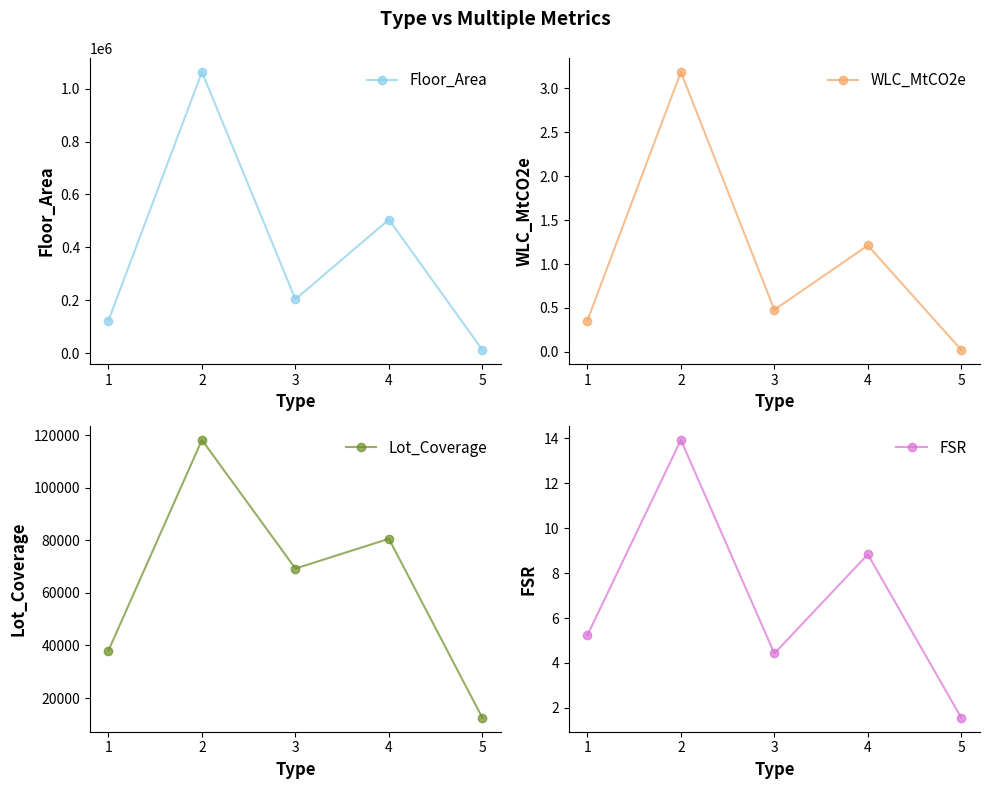

Is the value of FSR at 5 greater than the value of Lot_Coverage at 3?

No